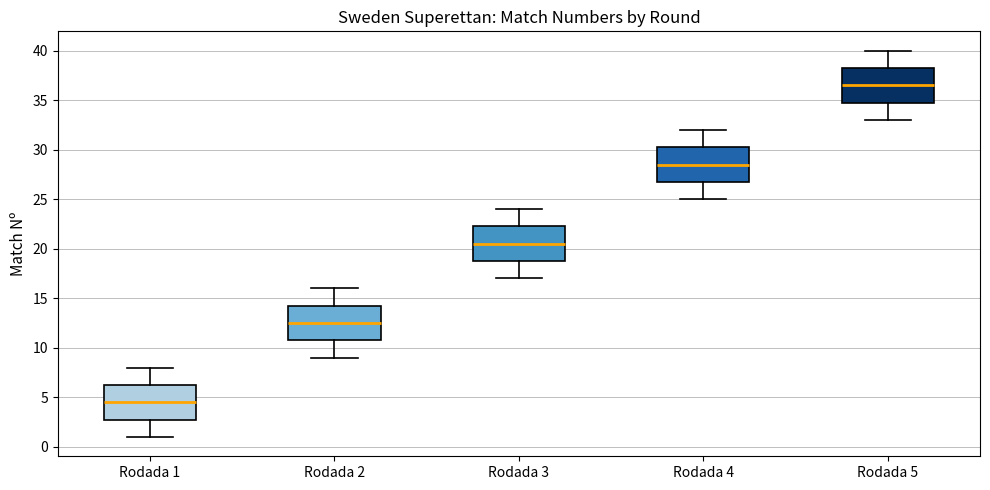

Reading left to right, transcribe this box plot: for each box, give where its median line is, the range the box spans, and where its two whiskers end, as read against the y-axis. The values are not printed on the chart, so give them approximately, as read against the axis.

Rodada 1: median 4.5, box 3.0 to 6.5, whiskers 1.0 to 8.0
Rodada 2: median 12.5, box 11.0 to 14.5, whiskers 9.0 to 16.0
Rodada 3: median 20.5, box 19.0 to 22.5, whiskers 17.0 to 24.0
Rodada 4: median 28.5, box 27.0 to 30.5, whiskers 25.0 to 32.0
Rodada 5: median 36.5, box 35.0 to 38.5, whiskers 33.0 to 40.0